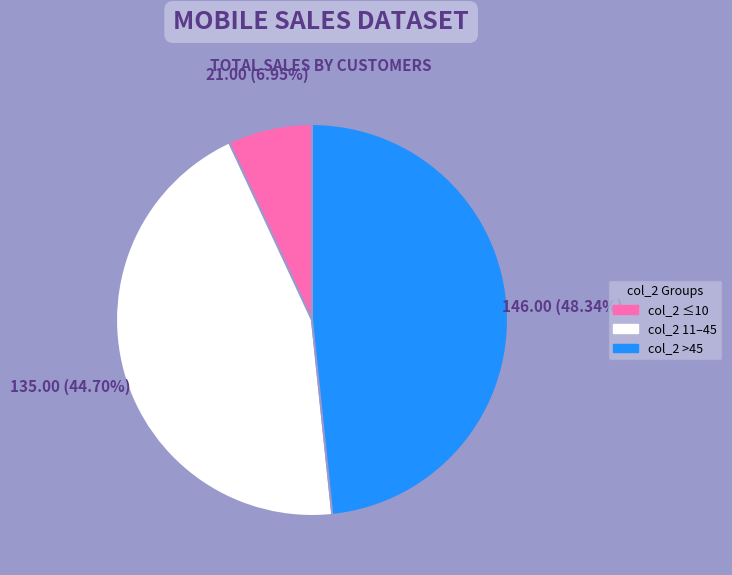

Is there a majority slice in this chart?

No